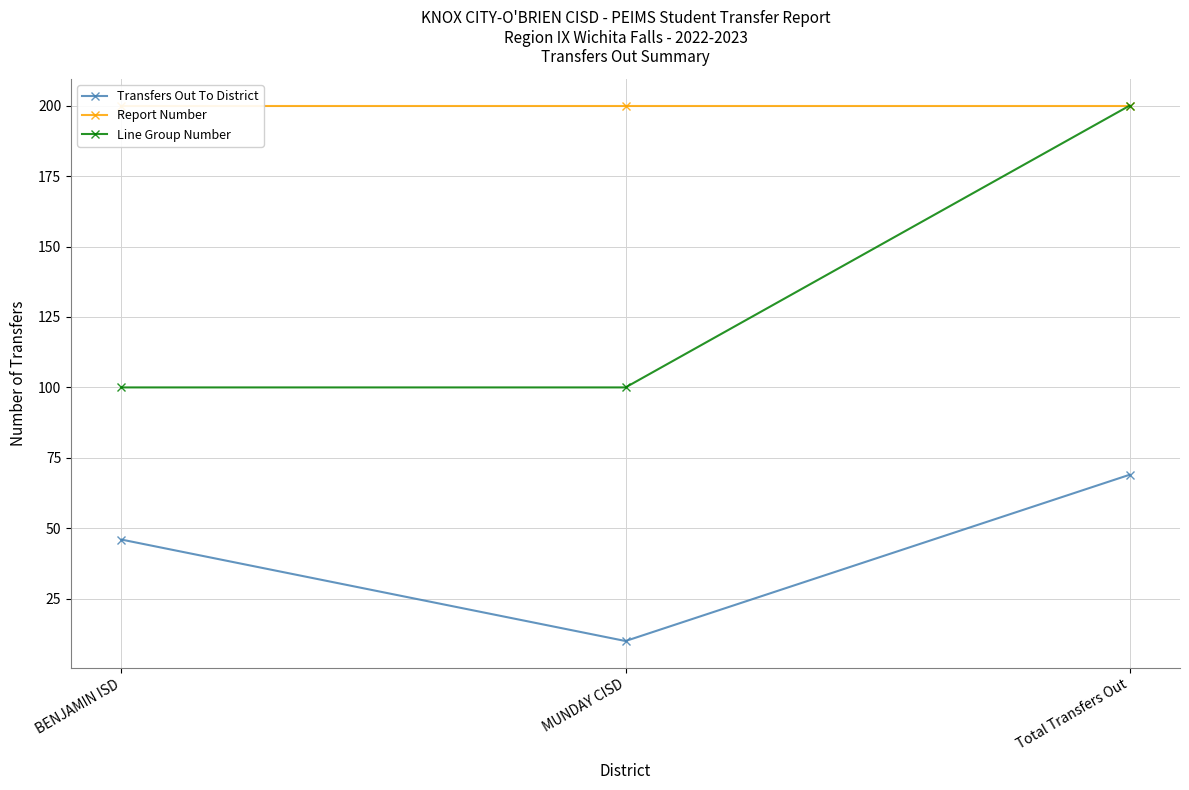

Is the value of Transfers Out To District at MUNDAY CISD greater than the value of Report Number at BENJAMIN ISD?

No